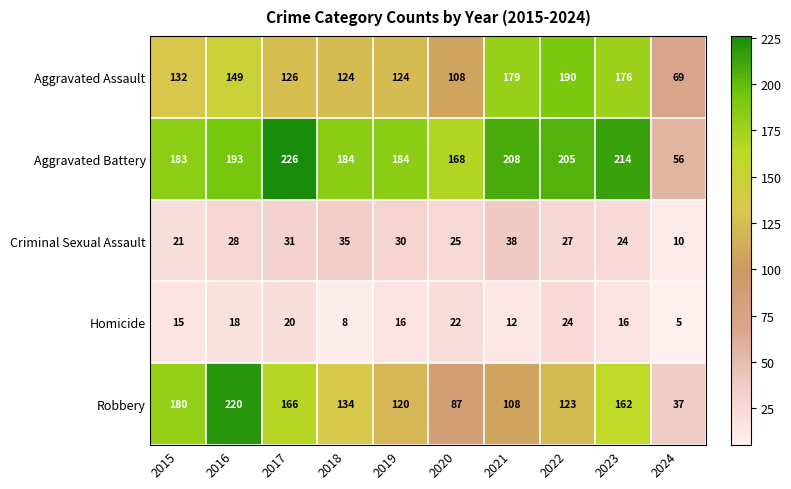

The value of Homicide at 2016 is 18. True or false?

True